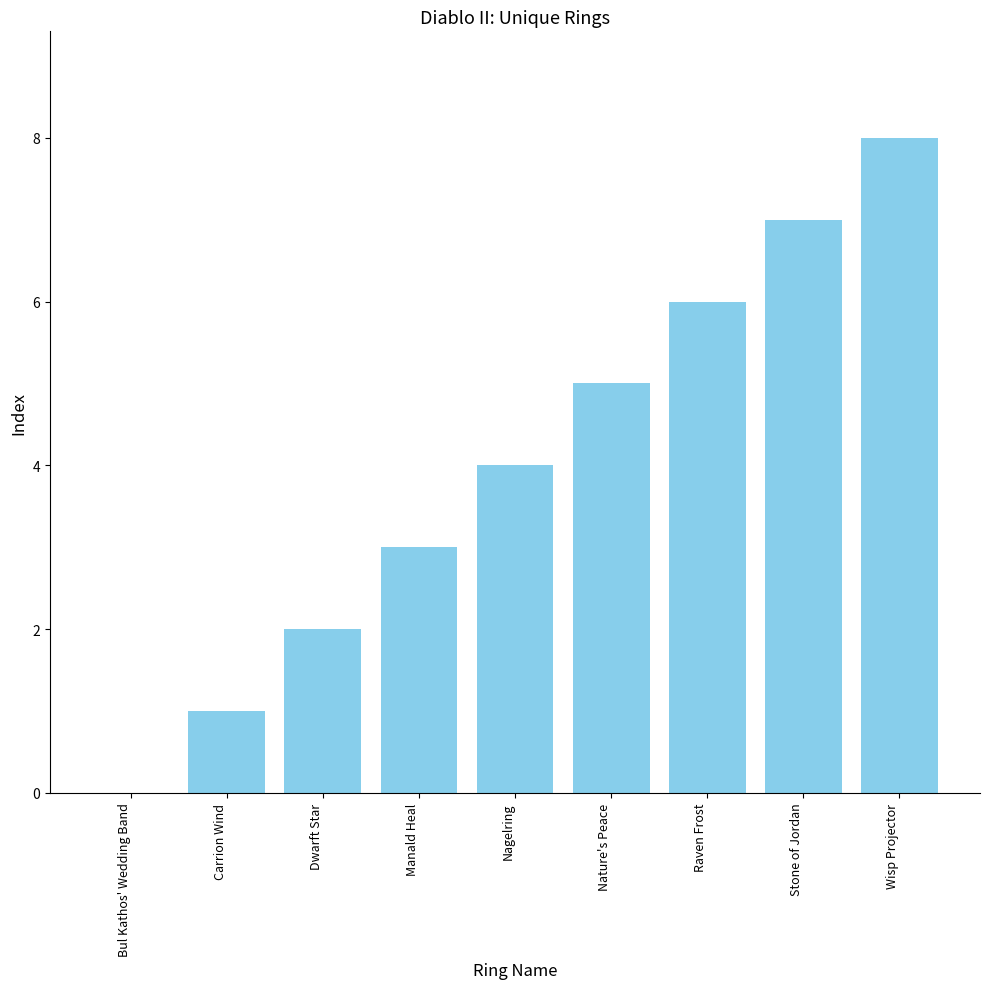

Is it true that the value at Raven Frost is 2?

False